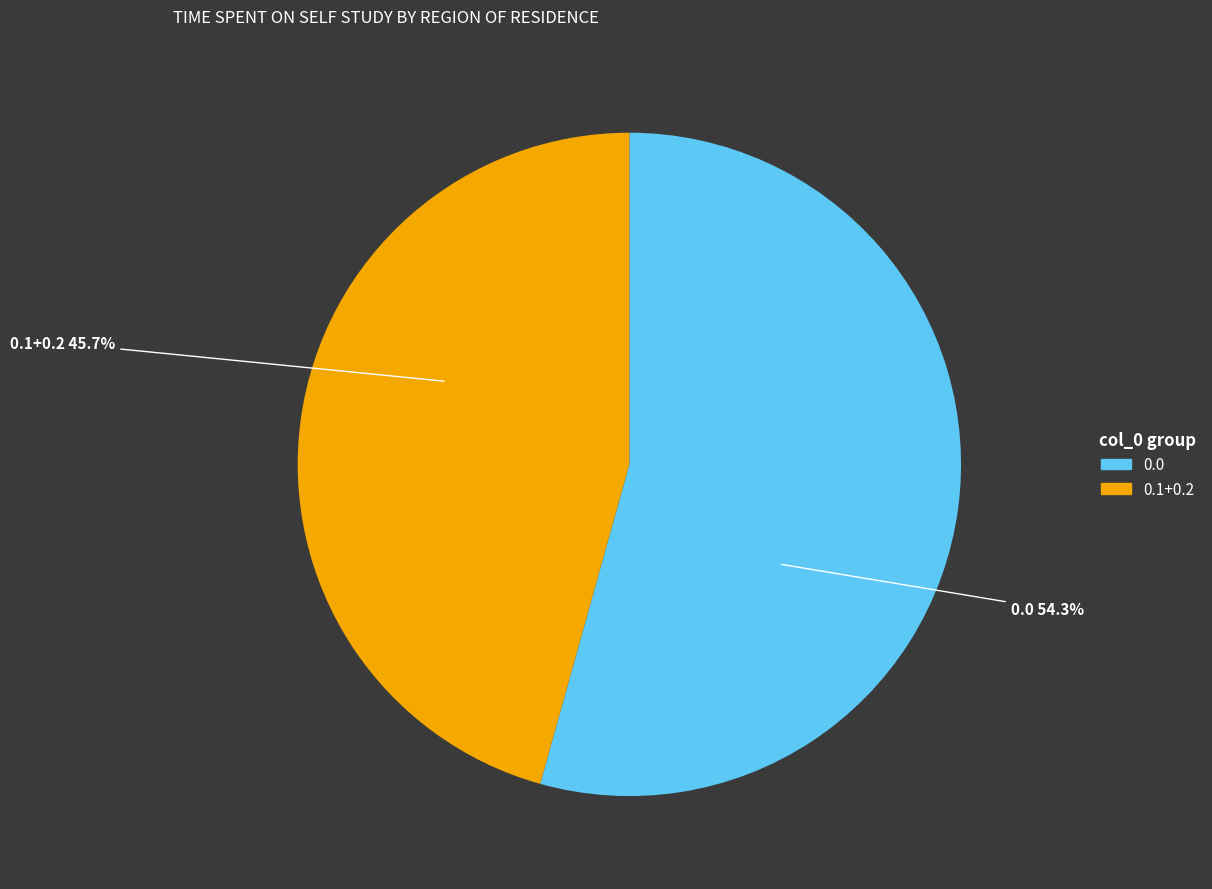

Does any single category account for the majority?

Yes